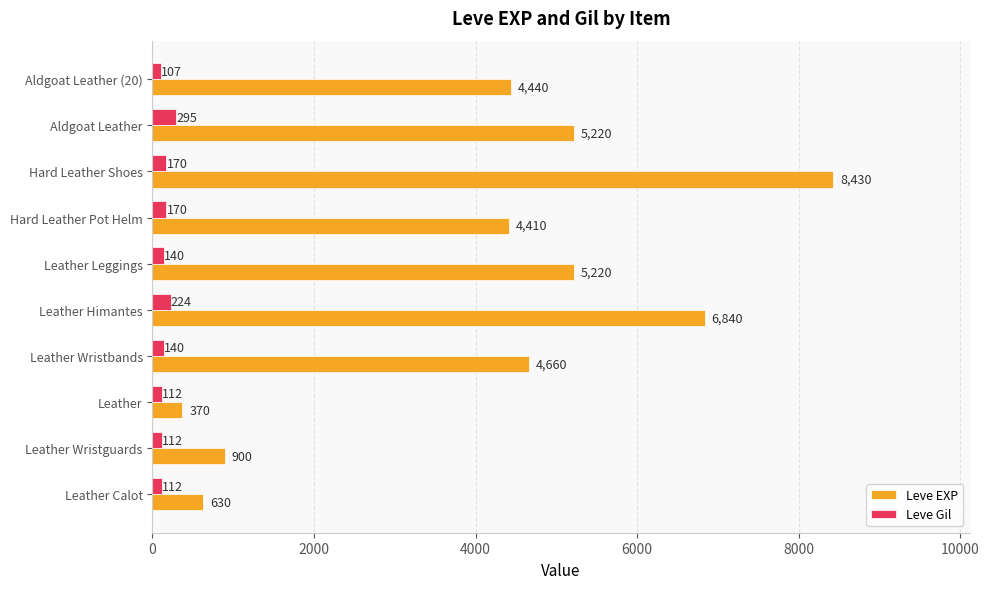

The value of Leve EXP at Hard Leather Pot Helm is 4410. True or false?

True